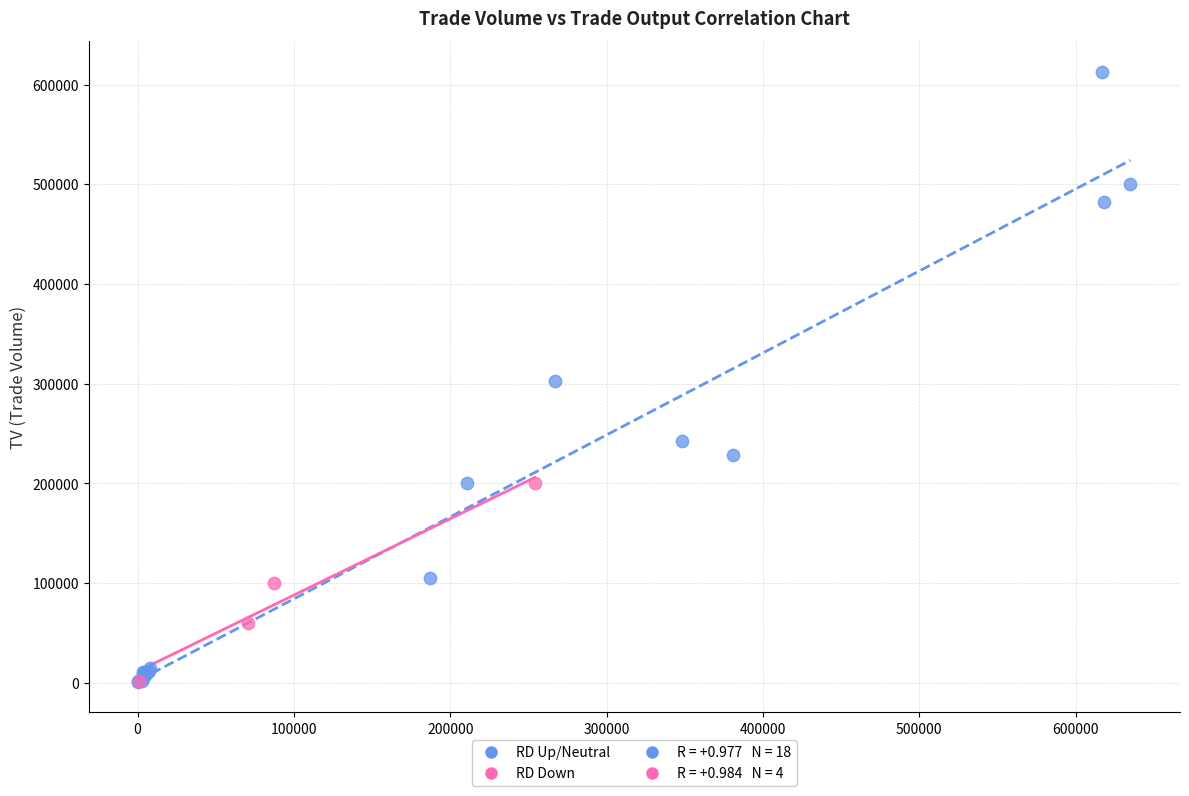

Which series reaches the maximum Y coordinate?

RD Up/Neutral